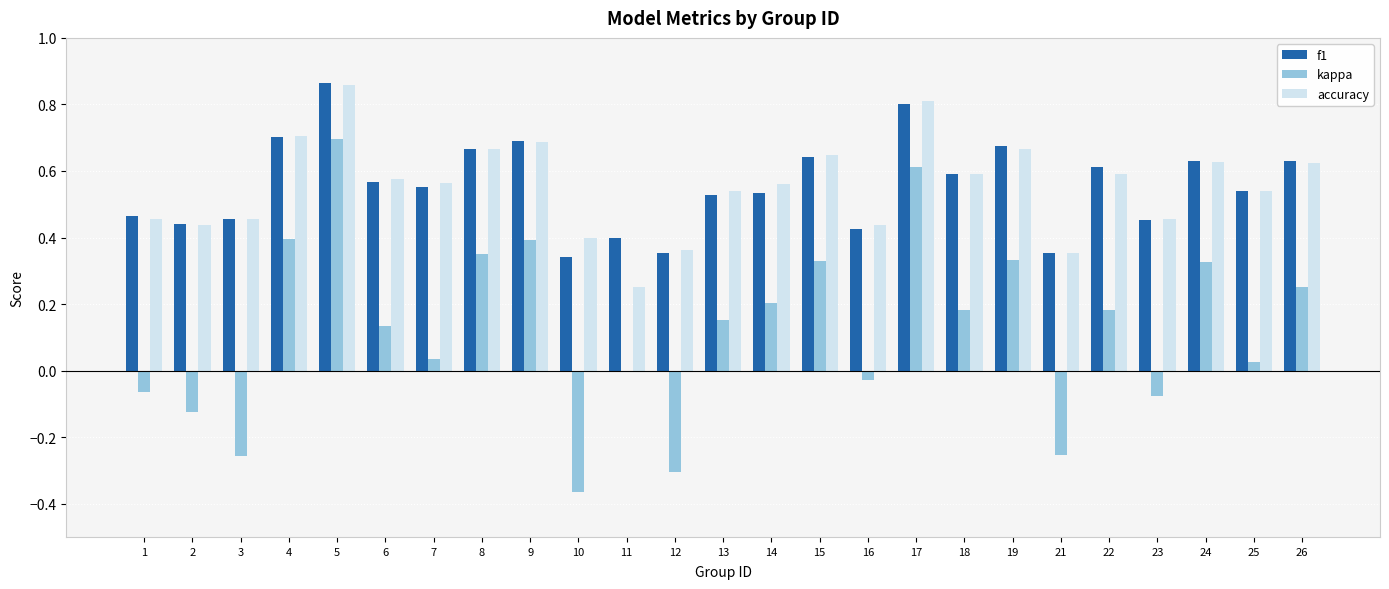

Which category has the highest value across all series?

5